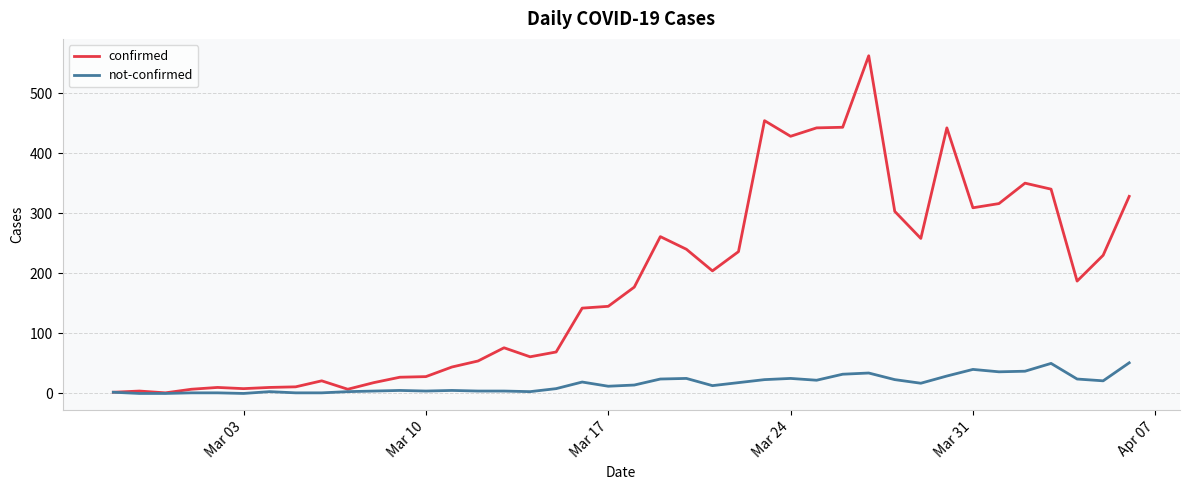

Rank the series by their maximum value, from lowest to highest.

not-confirmed, confirmed